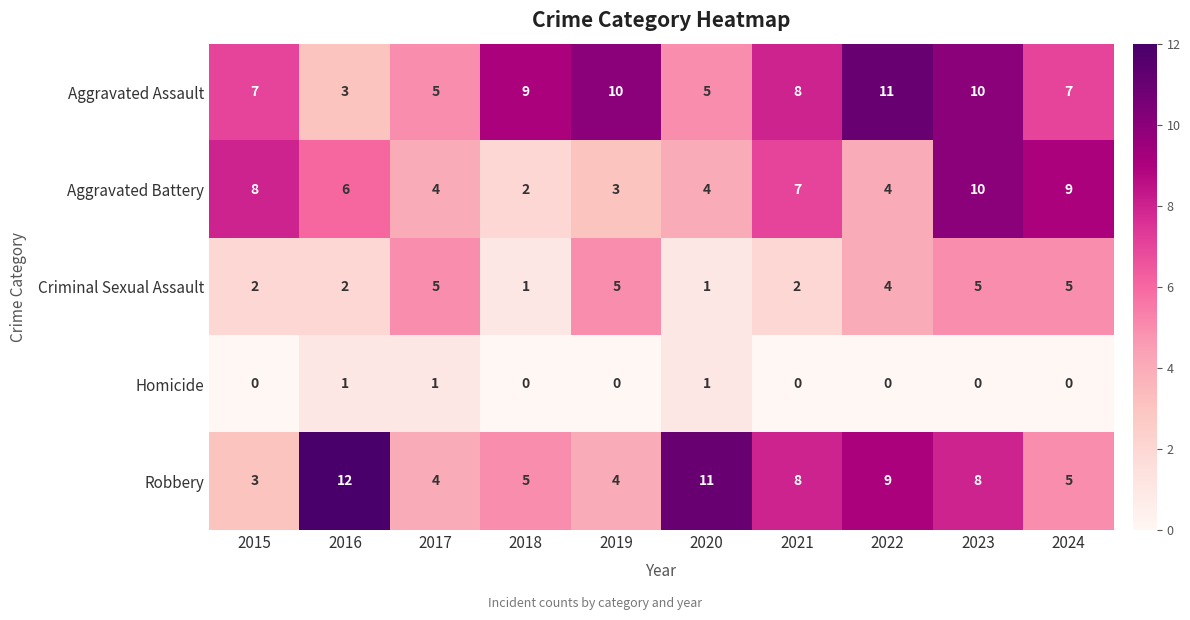

What is the difference between the second highest and second lowest values in the Robbery series?

7